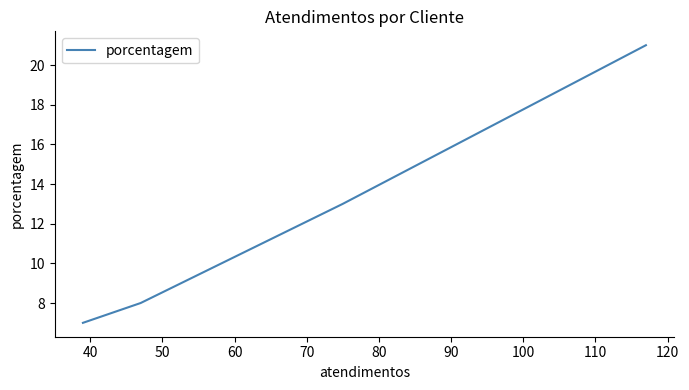

The value at 50 is 8. True or false?

True